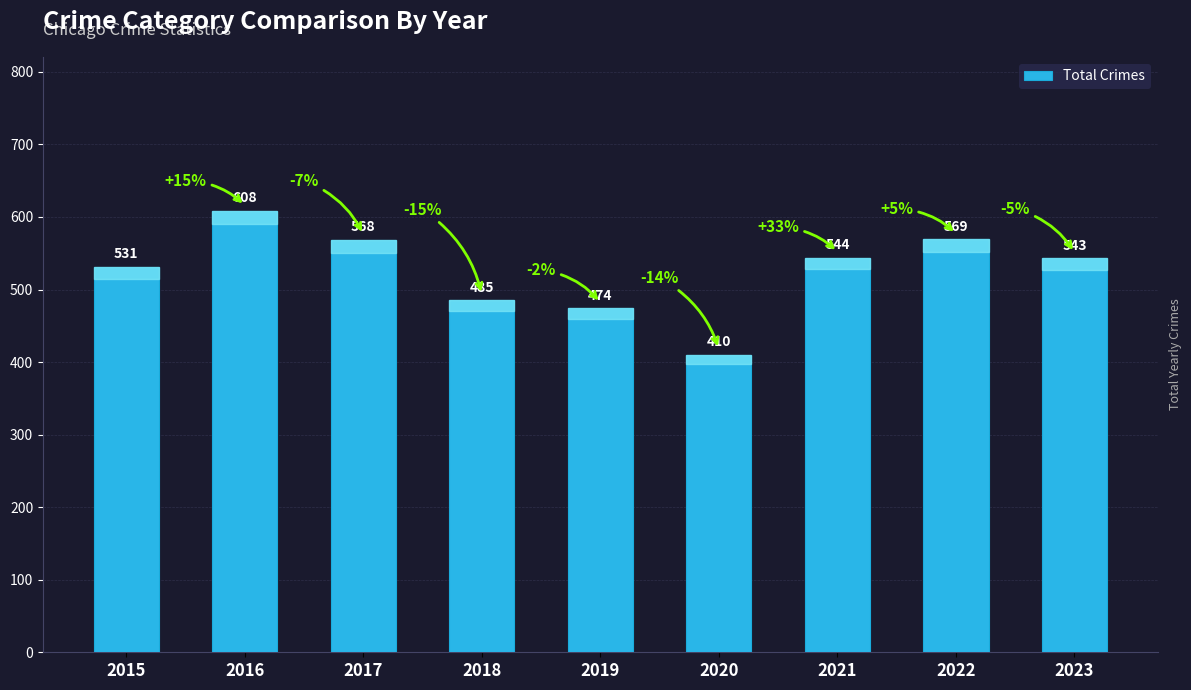

True or false: the data shows 907 at 2016.

False